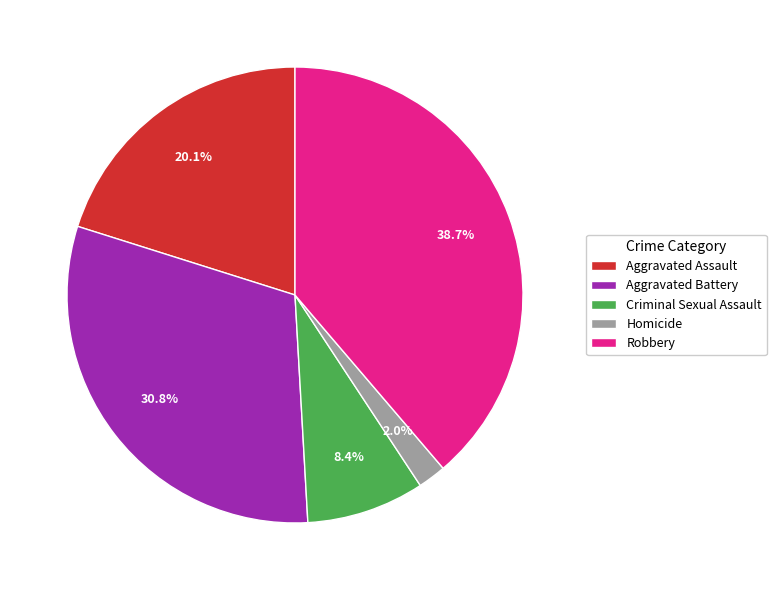

Between Aggravated Battery and Robbery, which is larger?

Robbery